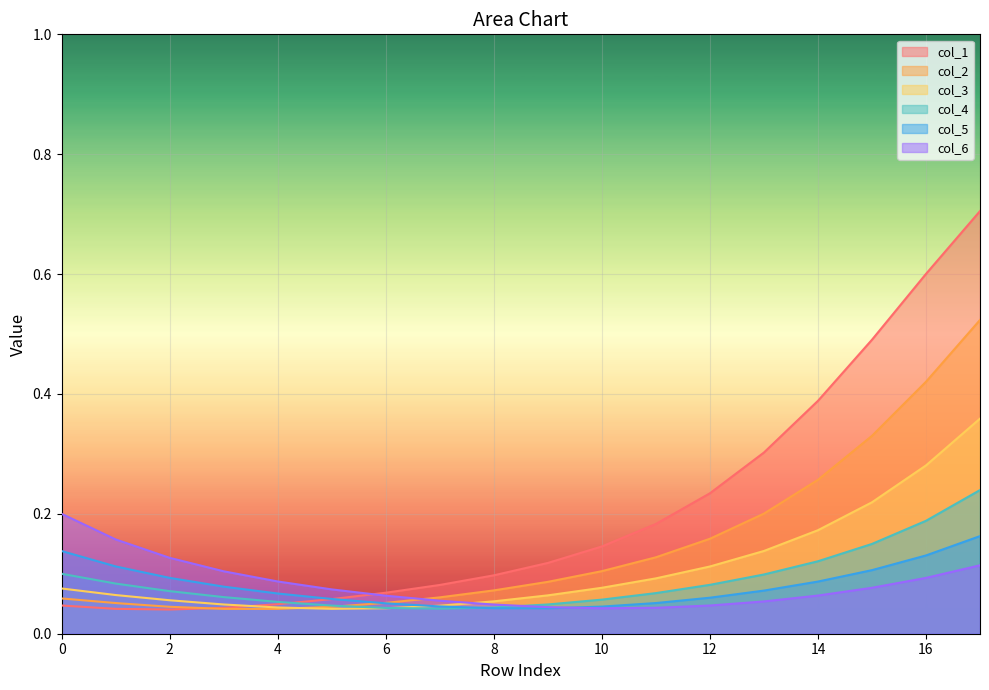

Where is the first local minimum for col_3?

5